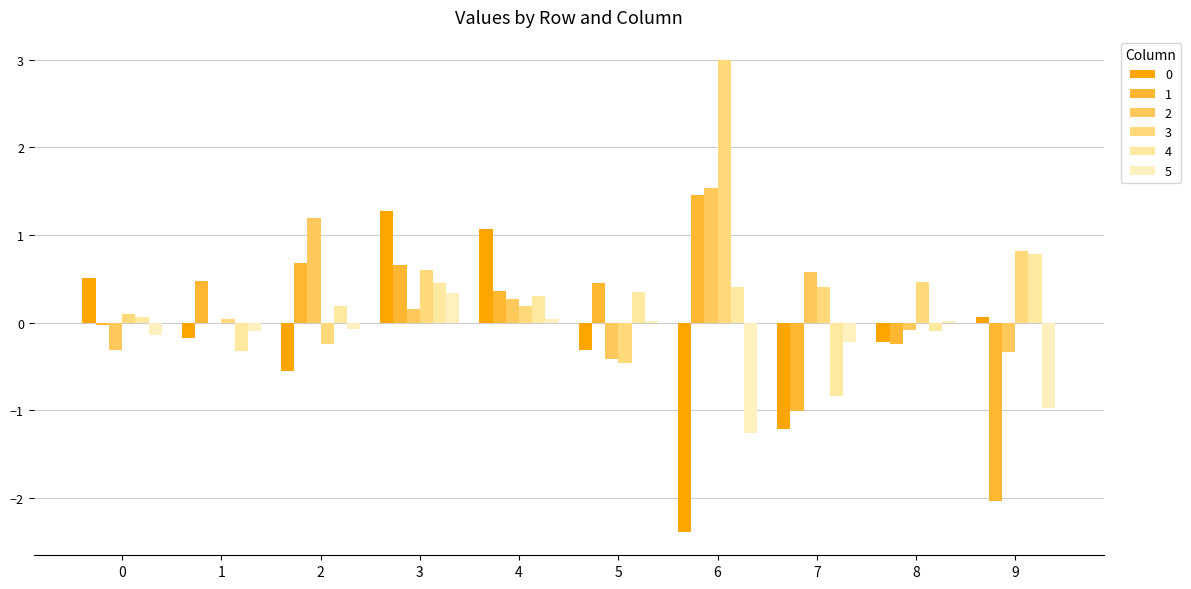

What is the sum of all 4 values?

1.3